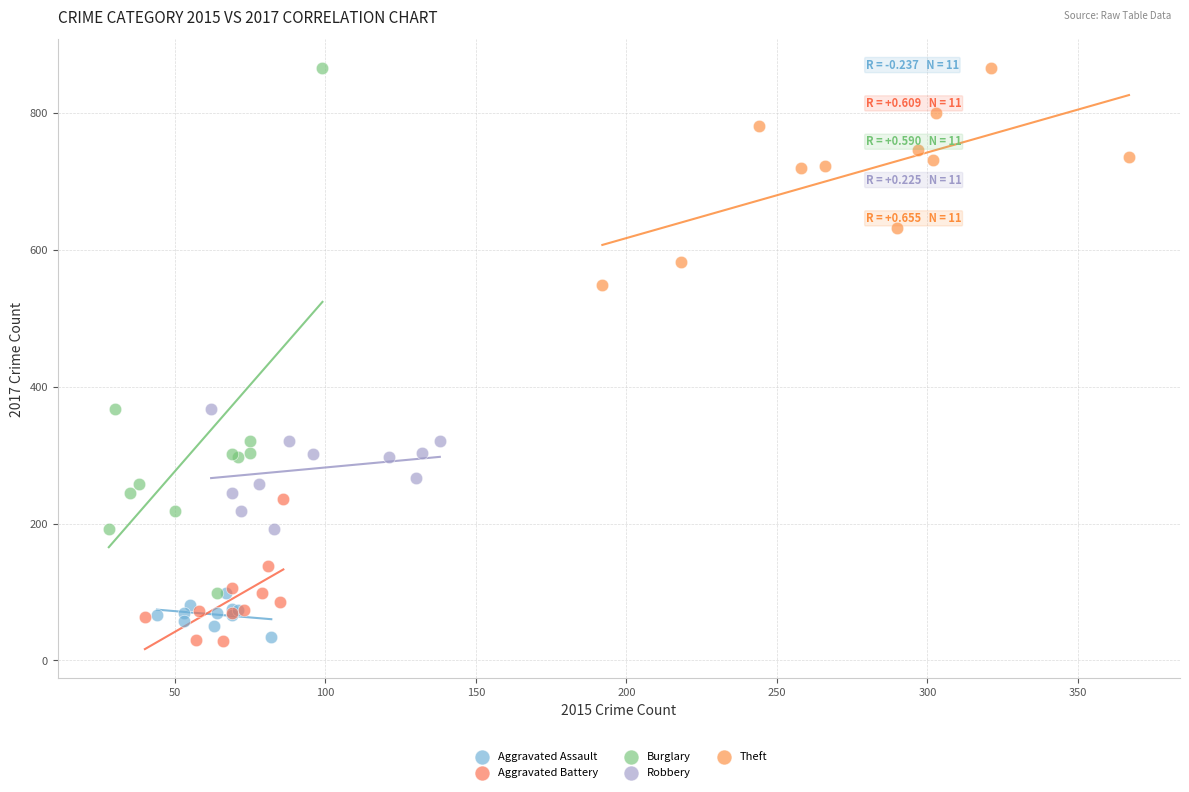

Which series has the largest Y range (max minus min)?

Burglary